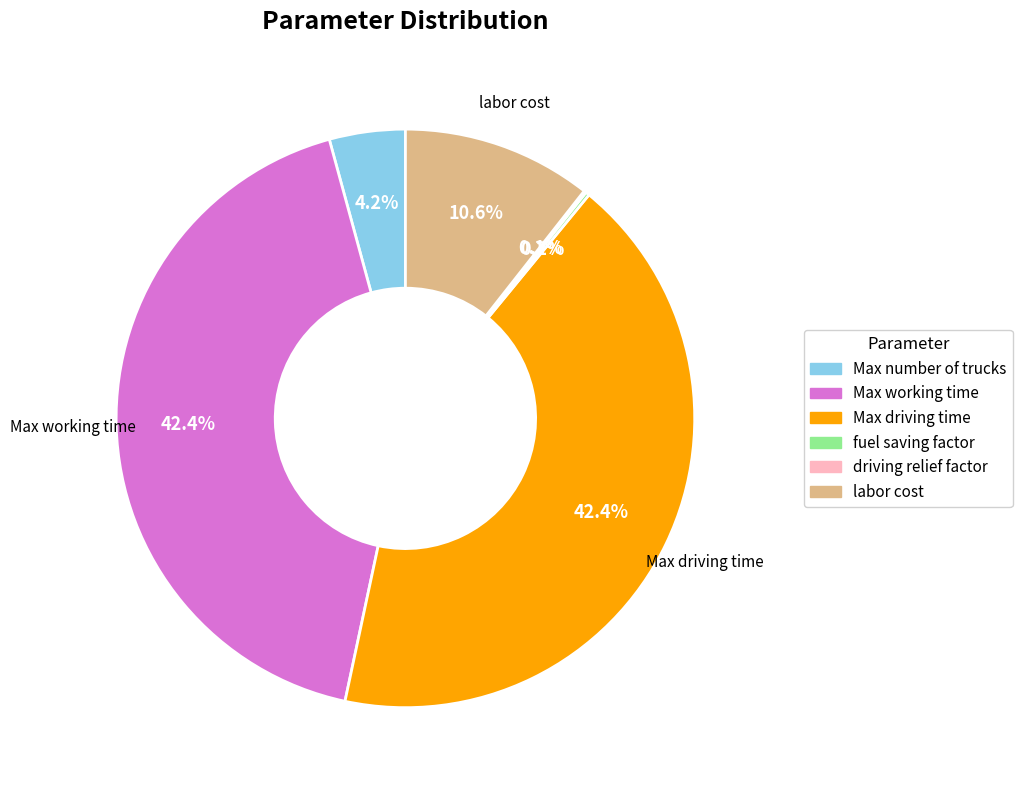

What percentage do Max number of trucks and Max driving time together represent?

46.6%